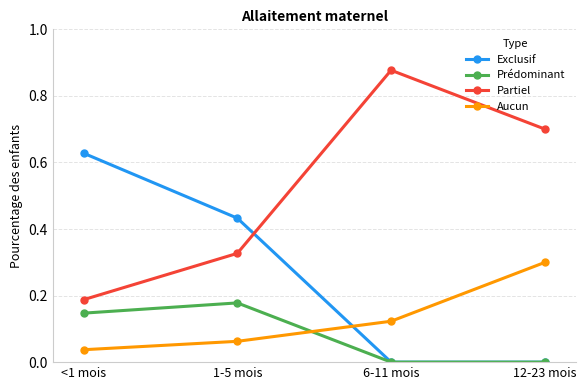

What is the total value across all series at 6-11 mois?

1.0